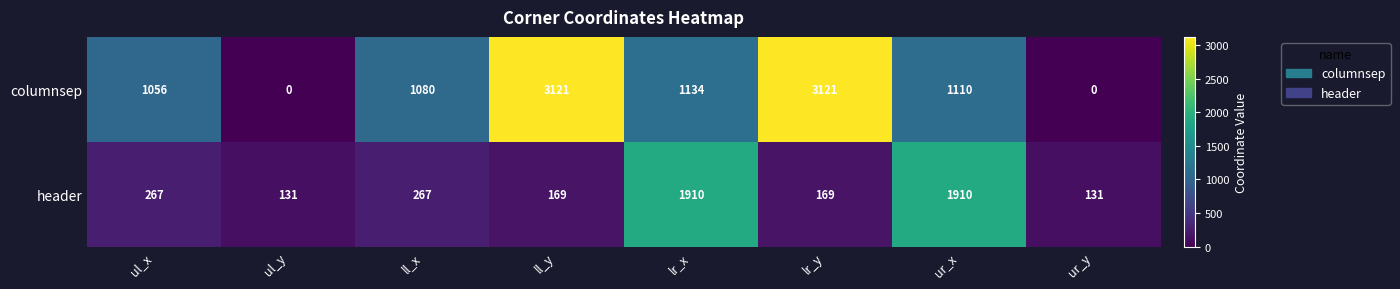

What is the difference between the maximum and second lowest values in the columnsep series?

3121